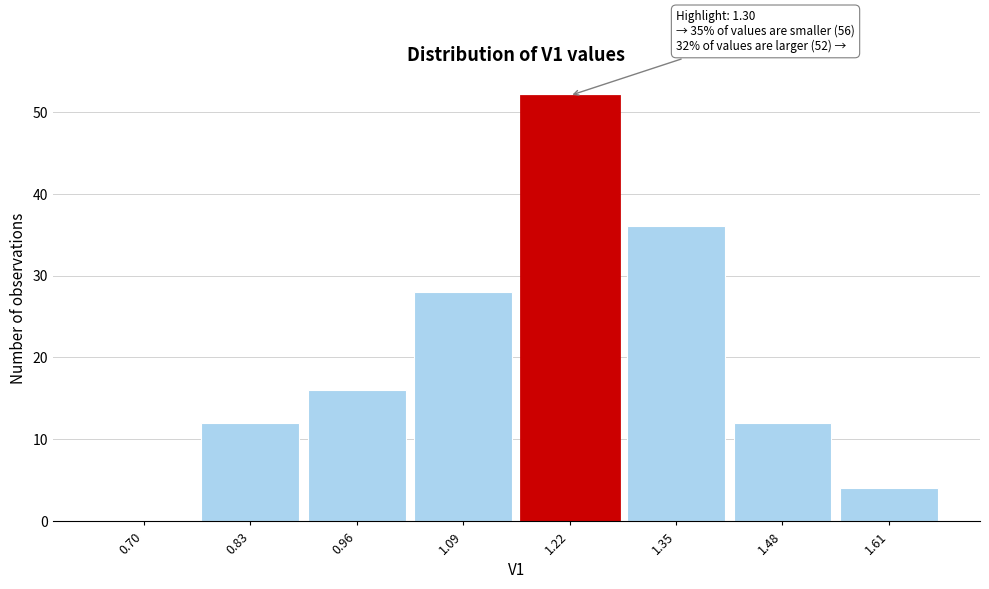

Reading left to right, transcribe all the data shown in this chart.

0.70=0	0.83=12	0.96=16	1.09=28	1.22=52	1.35=36	1.48=12	1.61=4